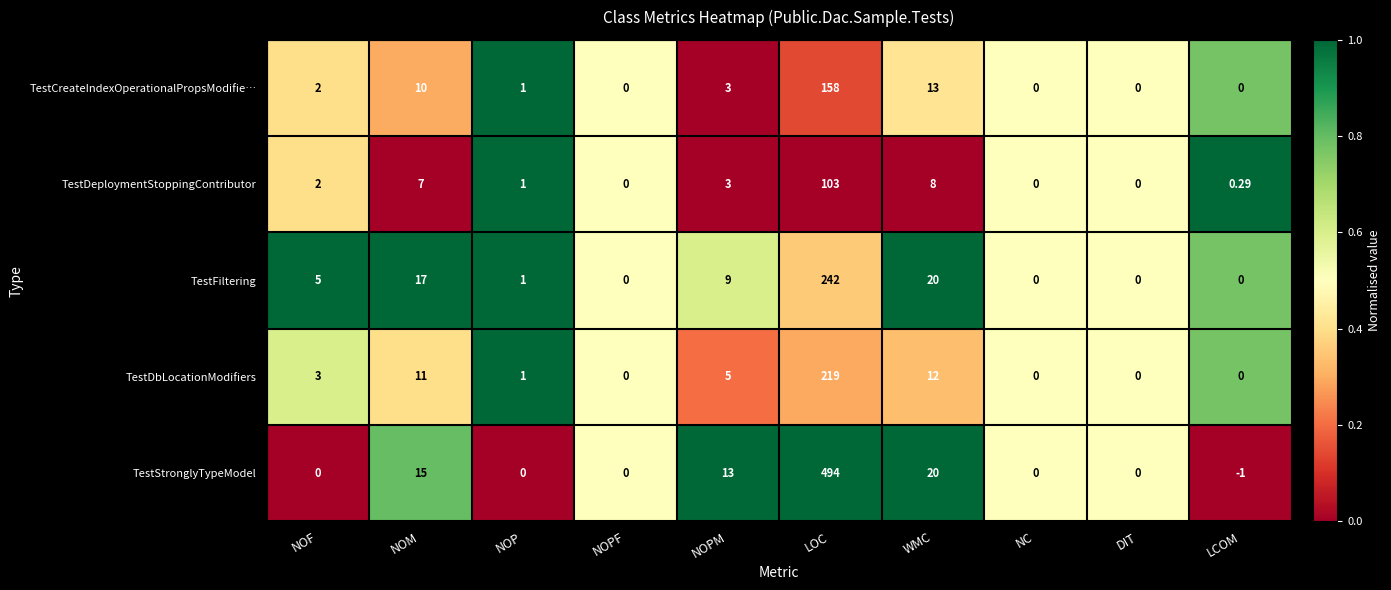

Is the value of TestDeploymentStoppingContributor at NOP greater than the value of TestDbLocationModifiers at WMC?

No